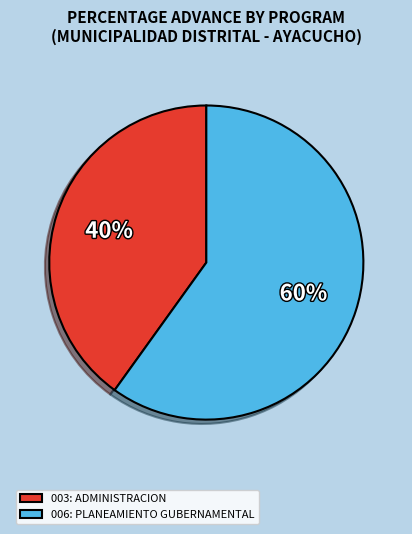

How many slices are in this pie chart?

2